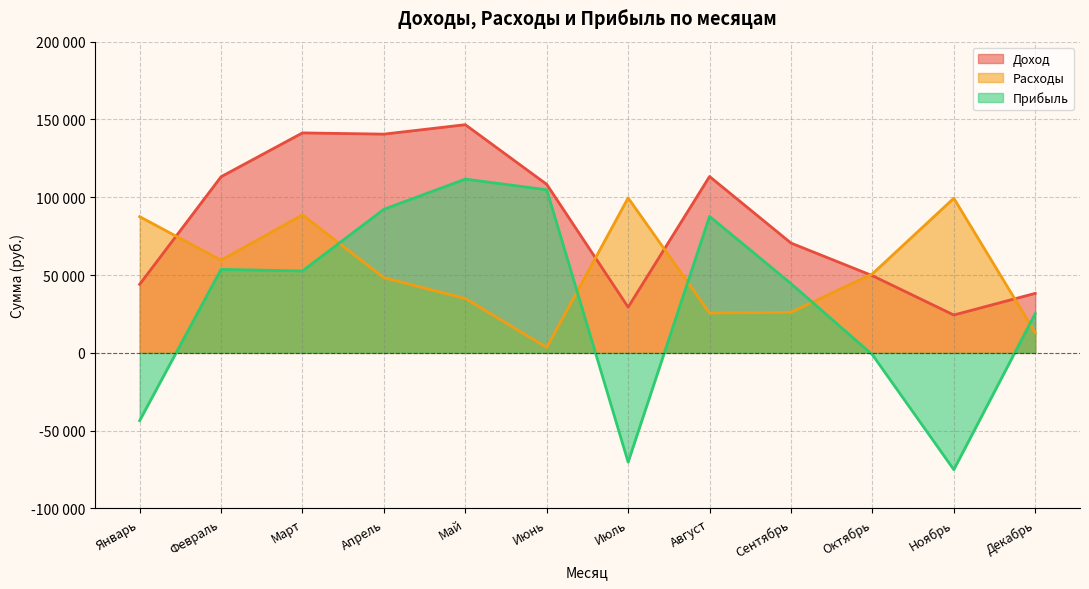

Does the chart display data point markers on the line(s)?

No